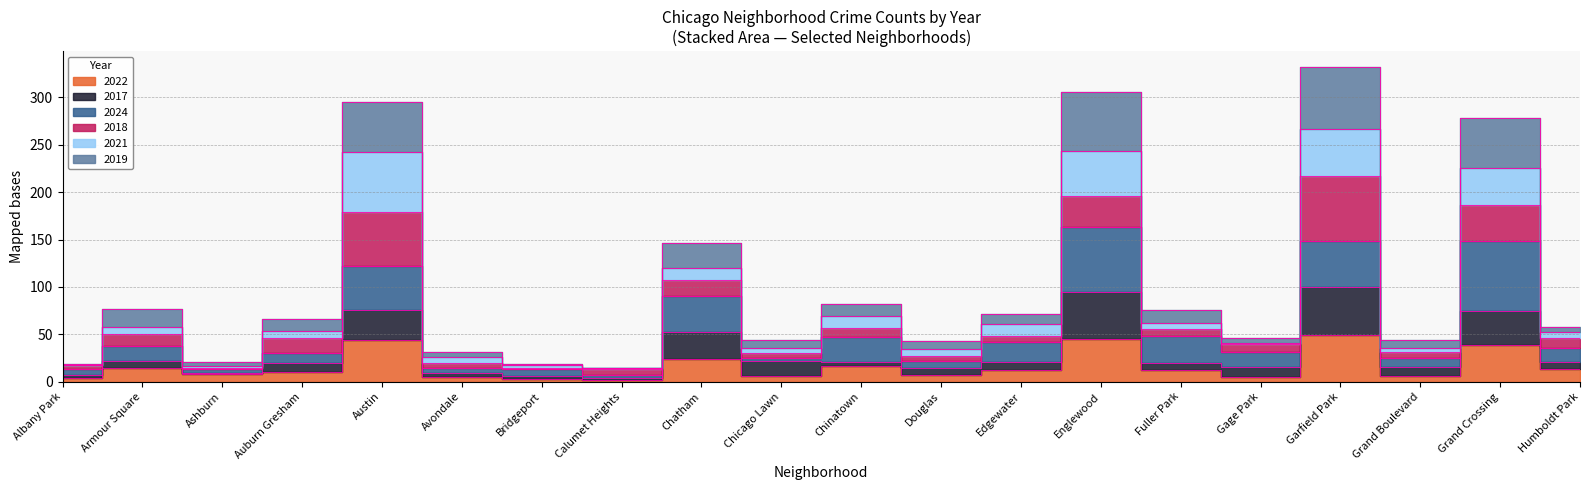

True or false: 2017 and 2022 intersect in this chart.

False